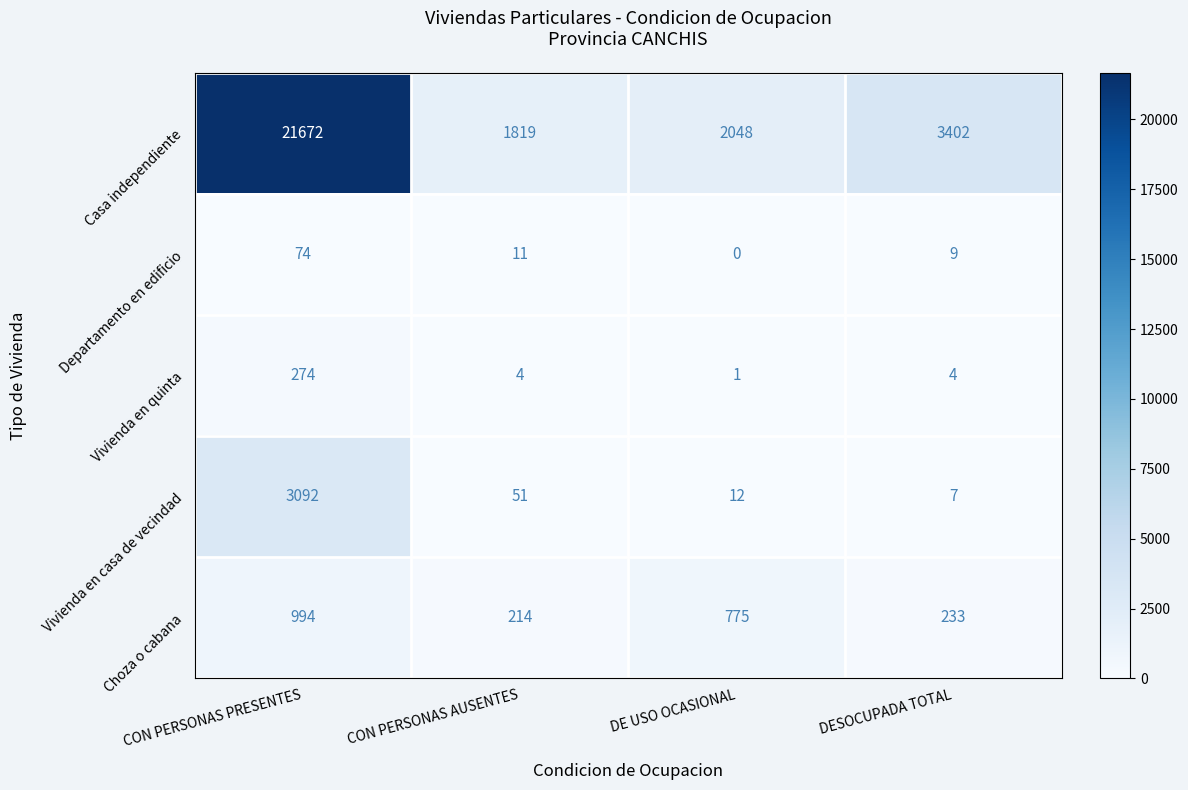

What is the minimum value for Casa independiente?

1819